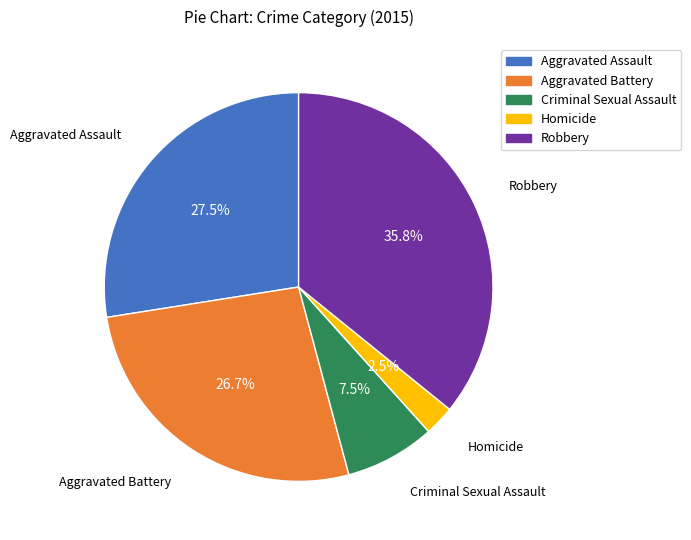

To the nearest percent, what is the combined percentage of Aggravated Assault and Robbery?

63%